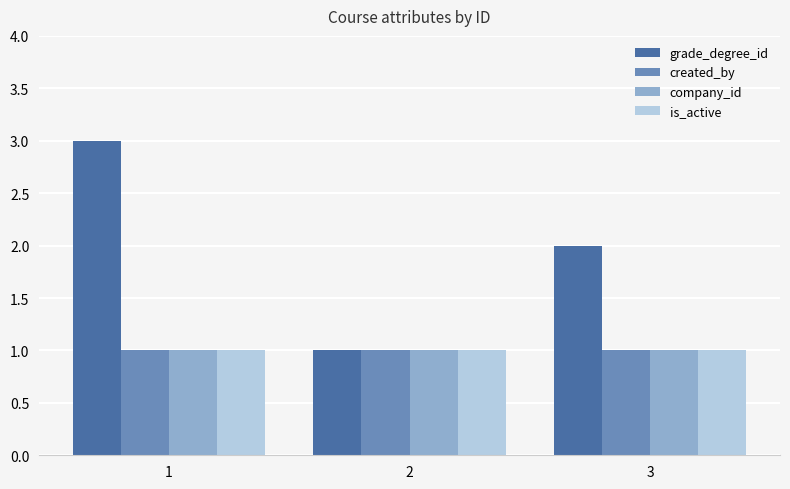

Which series has the widest spread of values?

grade_degree_id